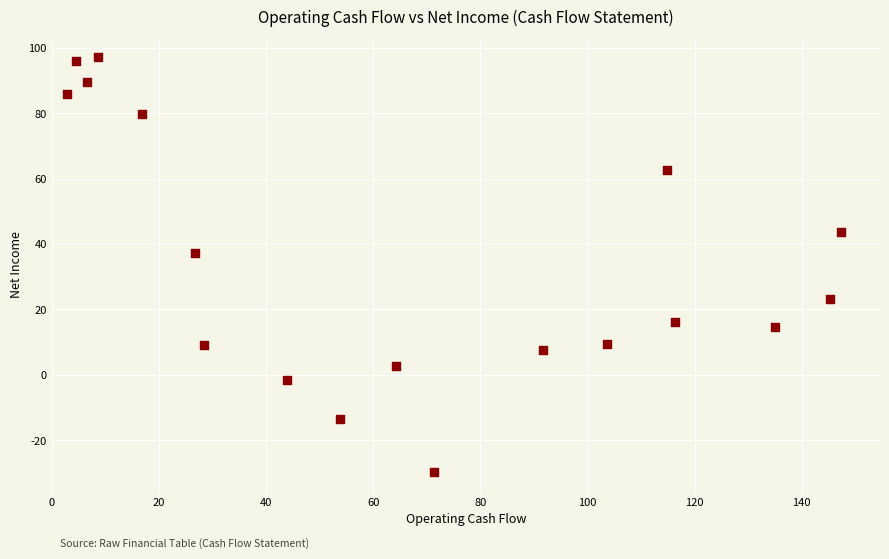

What Y value in the scatter plot is closest to 33?

37.1